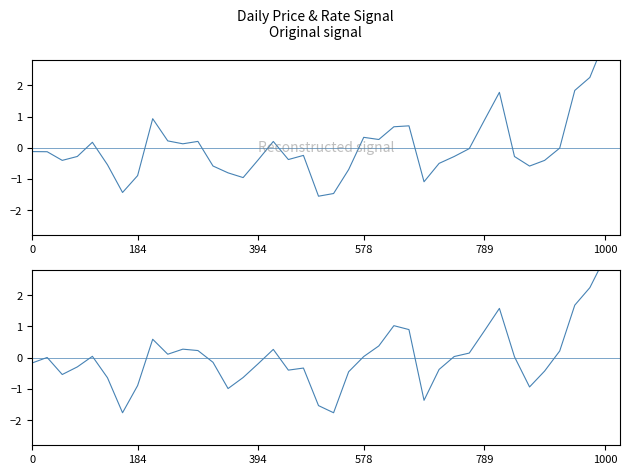

What is the lowest value of the col_3 (price) series?

-1.5